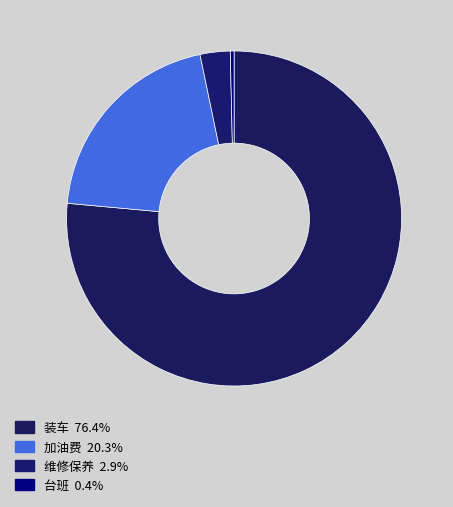

What is the largest slice in the pie chart?

装车